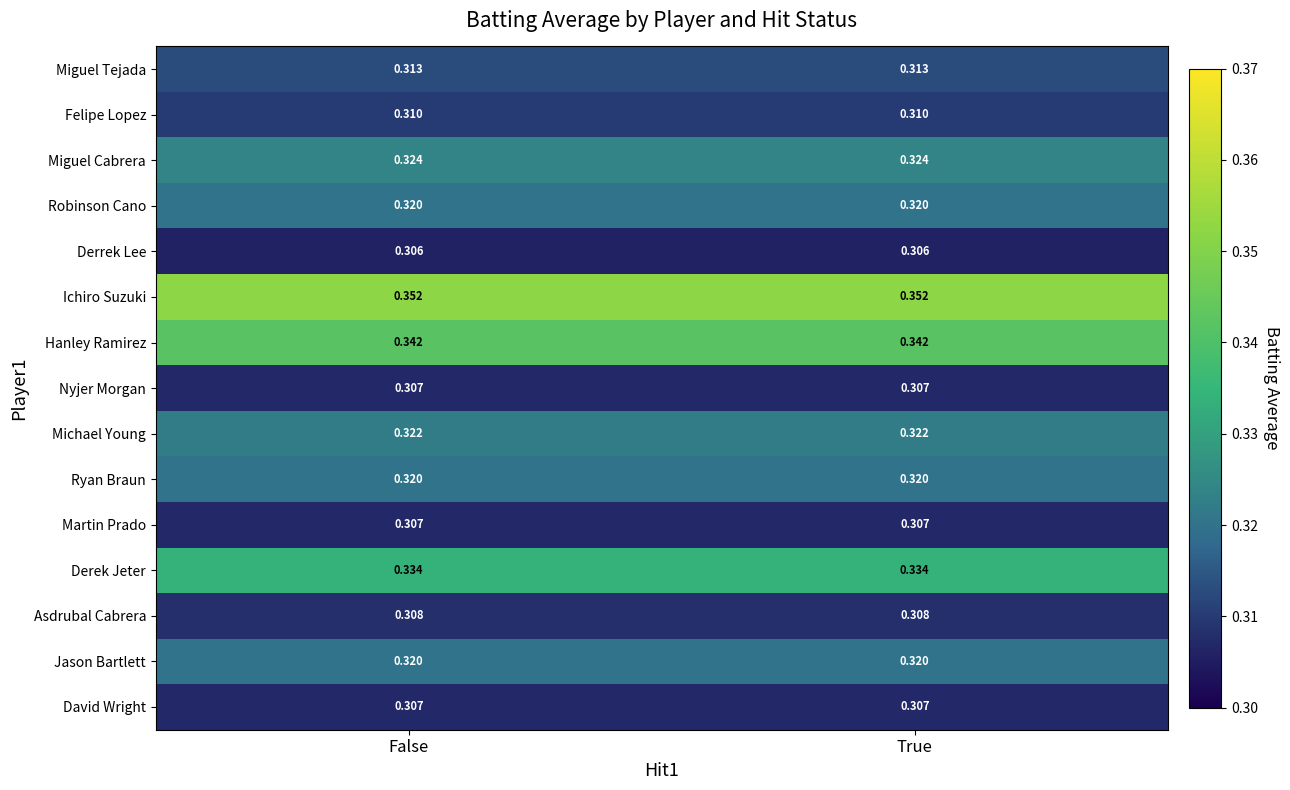

Is the value of Ichiro Suzuki at False greater than the value of Felipe Lopez at True?

Yes